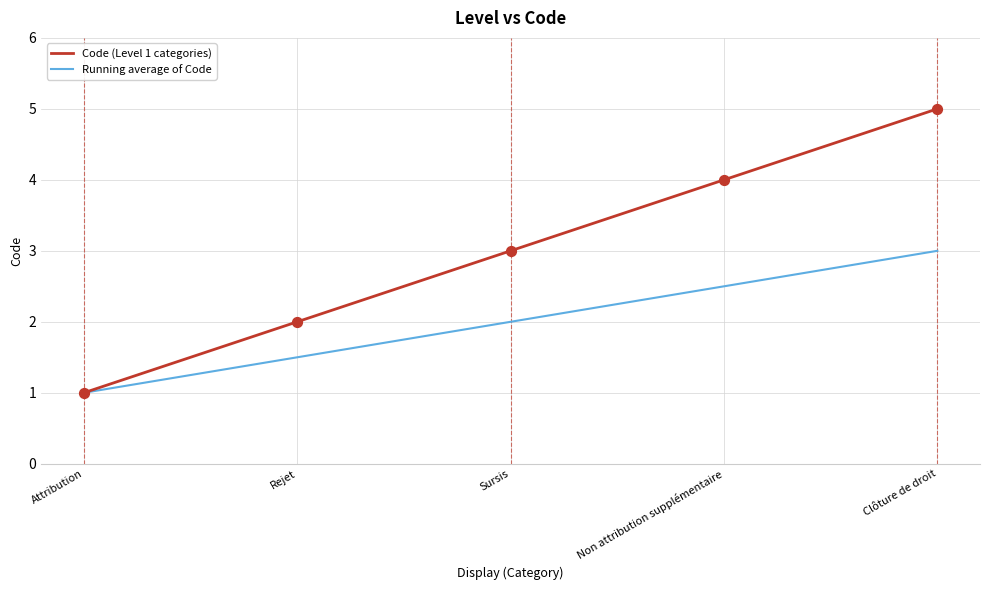

Which series has the widest spread of values?

Code (Level 1 categories)